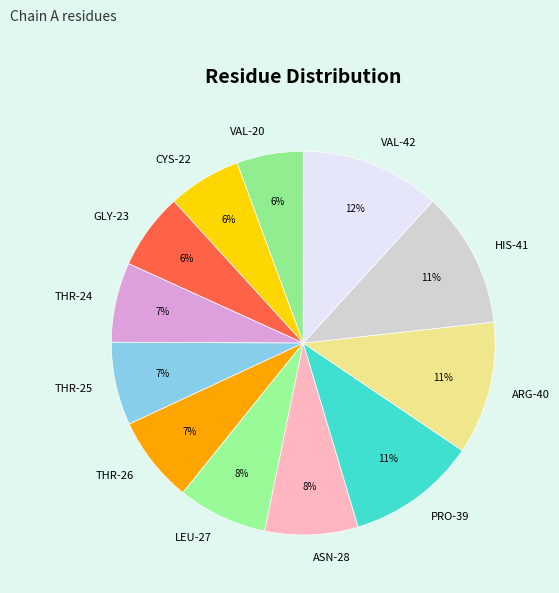

To the nearest percent, what is the difference between the largest and smallest slice percentages?

6%